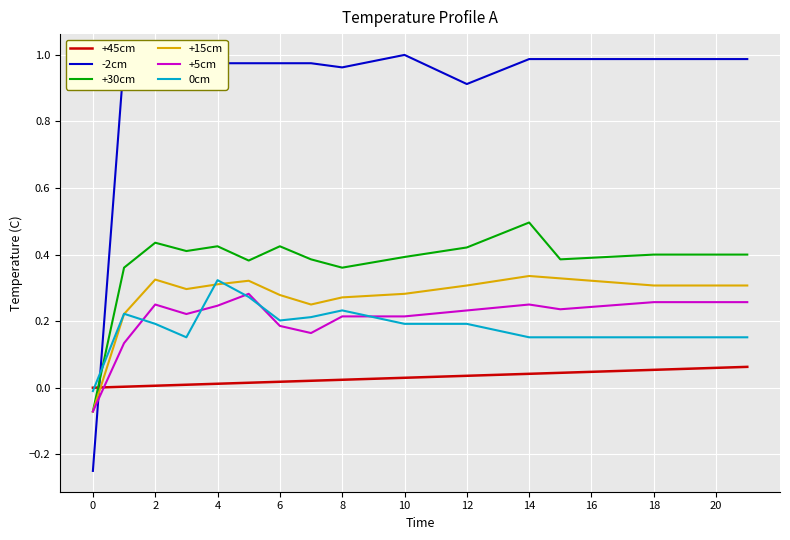

Reading left to right, what are all the values shown in this chart?

+45cm: 0.0	0.0	0.0	0.0	0.0	0.0	0.0	0.0	0.0	0.0	0.0	0.0	0.0	0.0	0.0	0.0	0.0	0.1	0.1	0.1	0.1	0.1
-2cm: -0.2	1.0	1.0	1.0	1.0	1.0	1.0	1.0	1.0	1.0	1.0	1.0	0.9	1.0	1.0	1.0	1.0	1.0	1.0	1.0	1.0	1.0
+30cm: -0.1	0.4	0.4	0.4	0.4	0.4	0.4	0.4	0.4	0.4	0.4	0.4	0.4	0.5	0.5	0.4	0.4	0.4	0.4	0.4	0.4	0.4
+15cm: -0.1	0.2	0.3	0.3	0.3	0.3	0.3	0.2	0.3	0.3	0.3	0.3	0.3	0.3	0.3	0.3	0.3	0.3	0.3	0.3	0.3	0.3
+5cm: -0.1	0.1	0.2	0.2	0.2	0.3	0.2	0.2	0.2	0.2	0.2	0.2	0.2	0.2	0.2	0.2	0.2	0.2	0.3	0.3	0.3	0.3
0cm: -0.0	0.2	0.2	0.2	0.3	0.3	0.2	0.2	0.2	0.2	0.2	0.2	0.2	0.2	0.2	0.2	0.2	0.2	0.2	0.2	0.2	0.2